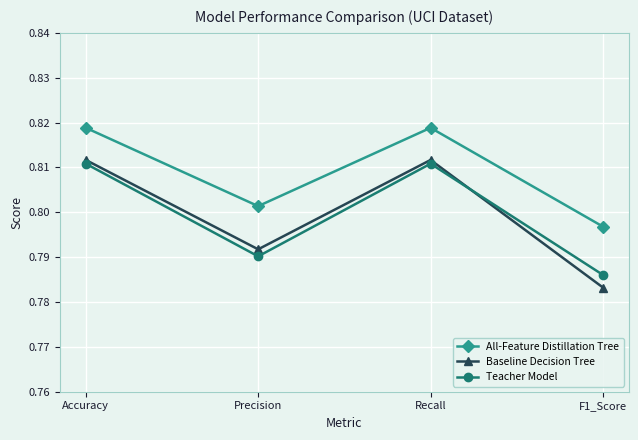

What is the total value across all series at Recall?

2.4